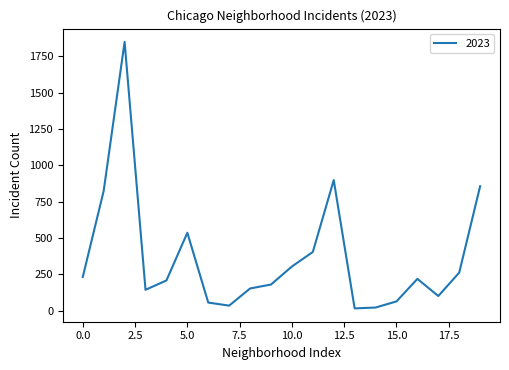

What is the difference between the maximum and minimum values?

1832